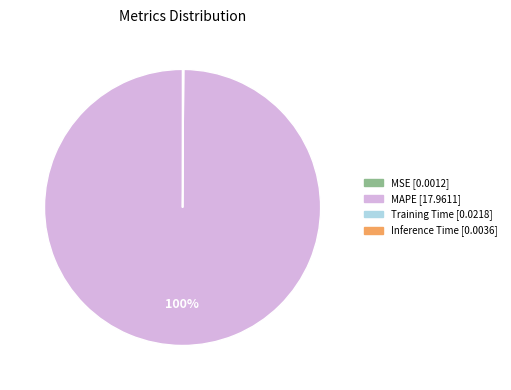

The MAPE slice represents 86% of the pie. True or false?

False